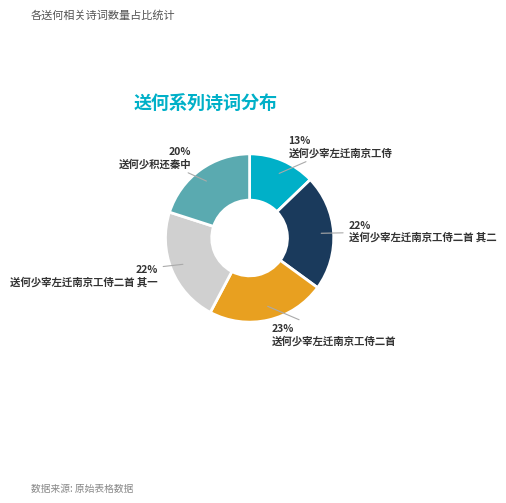

What is the smallest slice in the pie chart?

送何少宰左迁南京工侍